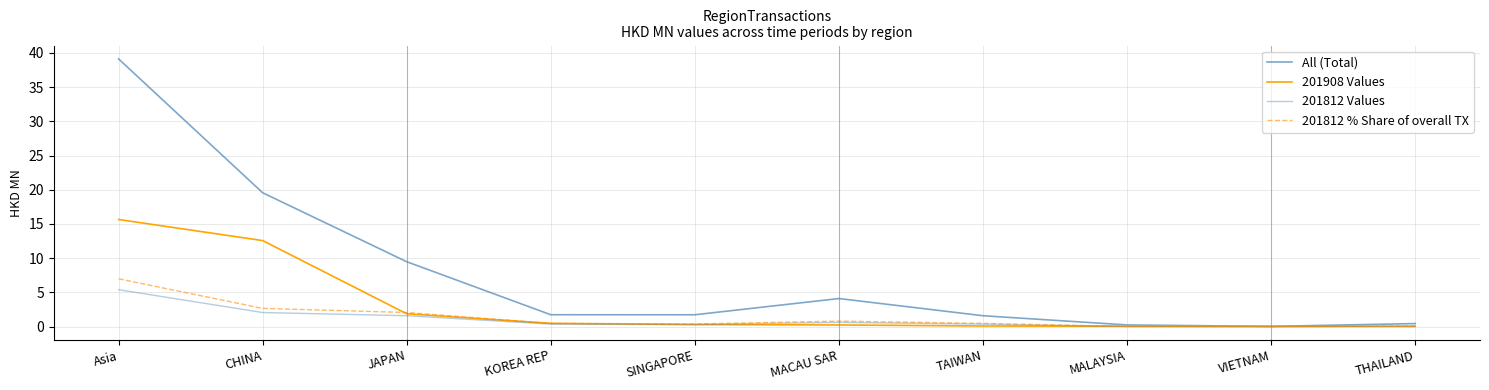

What is the total value across all series at CHINA?

36.9